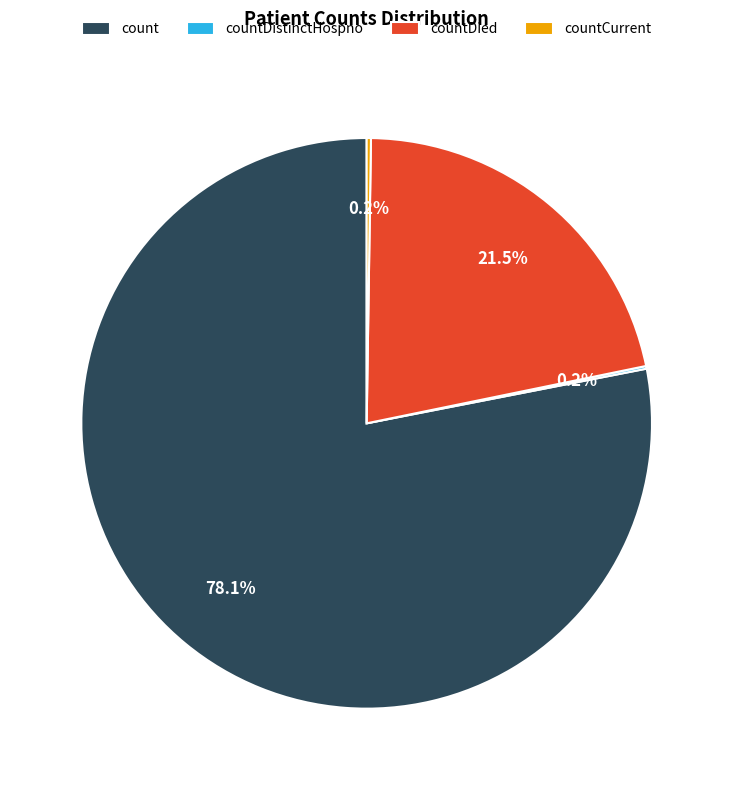

How much of the chart is everything except count?

21.9%